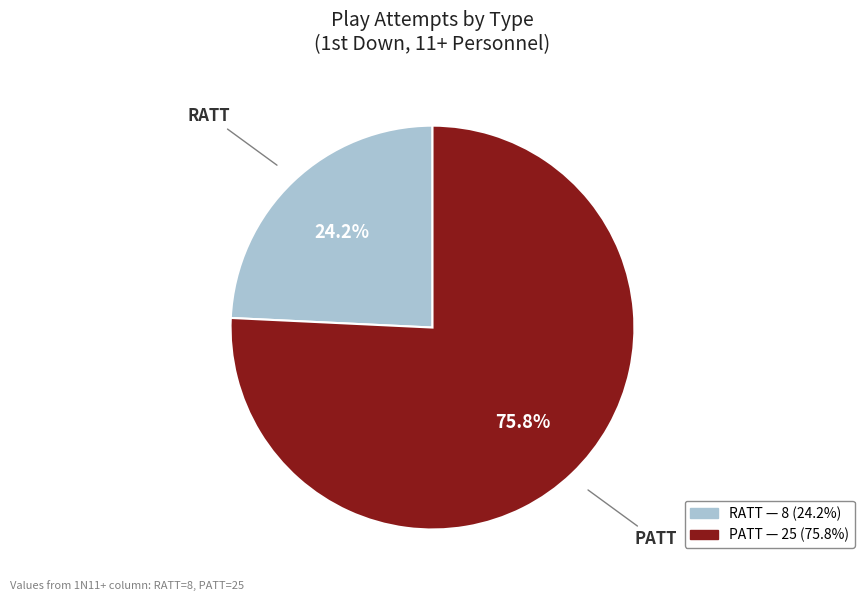

Which has a higher value, PATT or RATT?

PATT